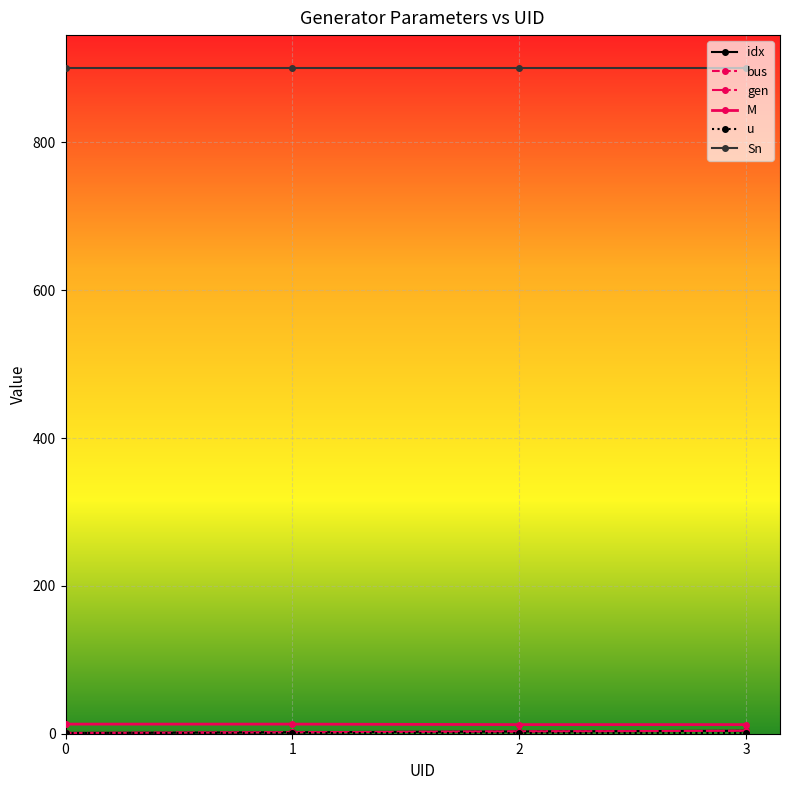

At which label does bus reach its peak?

3